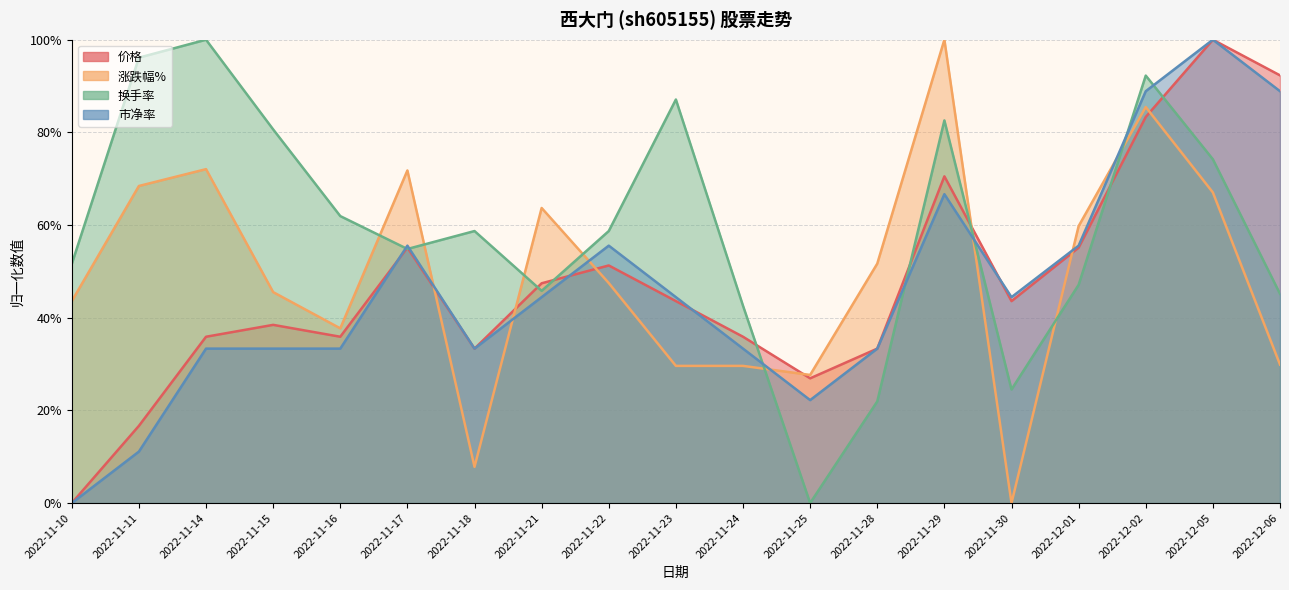

At which category does 换手率 reach its first local valley?

2022-11-17